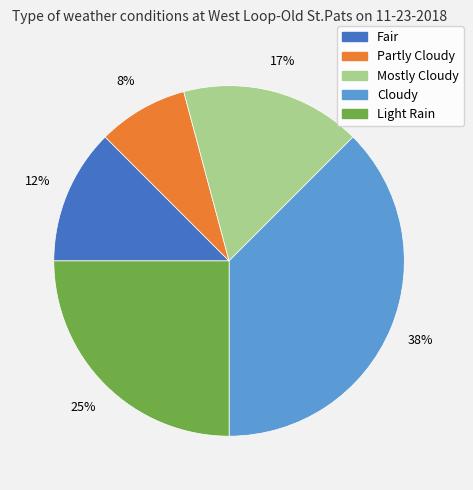

How many slices are in this pie chart?

5